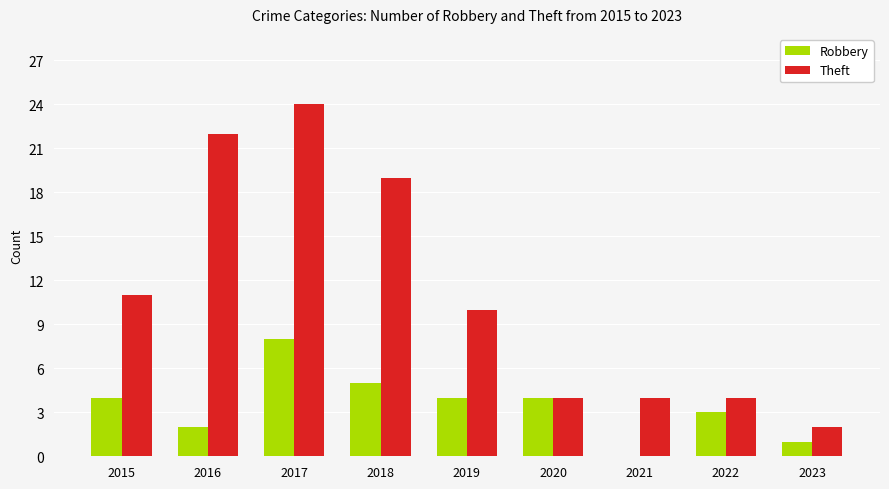

What is the maximum value shown in the chart?

24